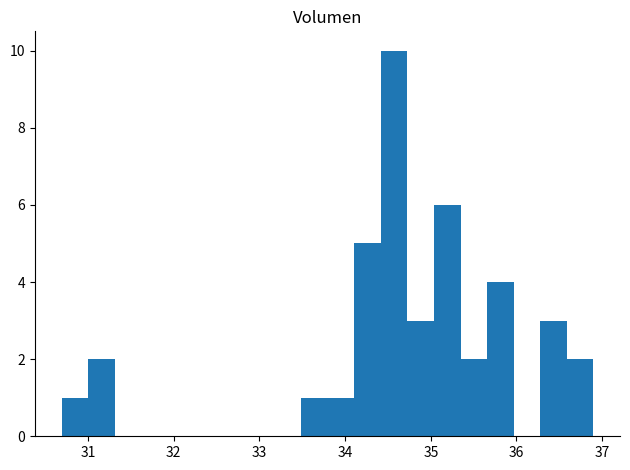

Read against the x-axis, roughly where is the centre of the tallest bar?

34.6